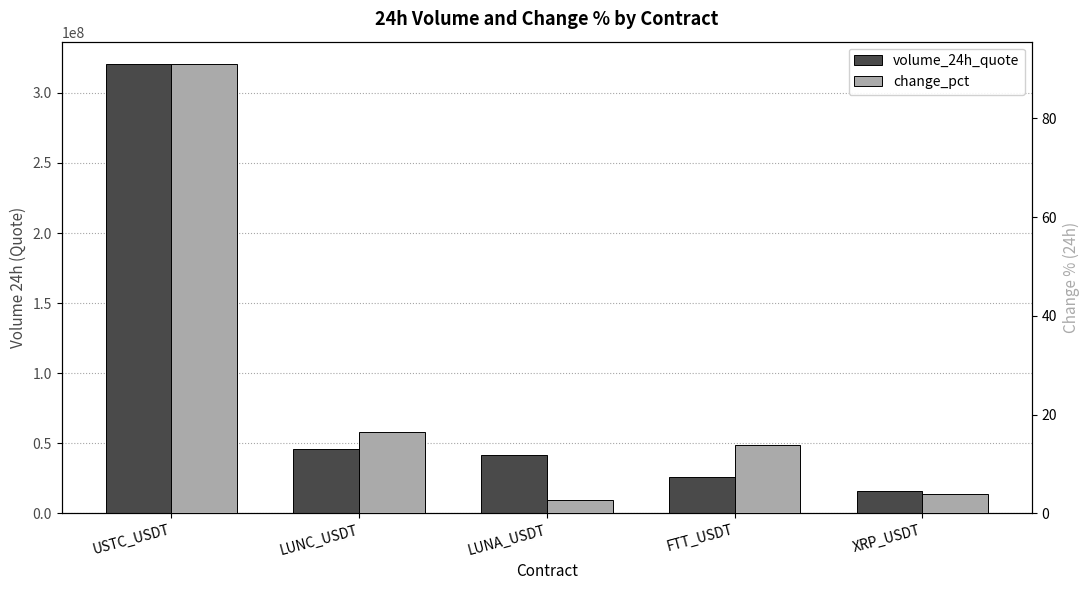

What is the value of the change_pct bar at the 1st from the left?

91.0